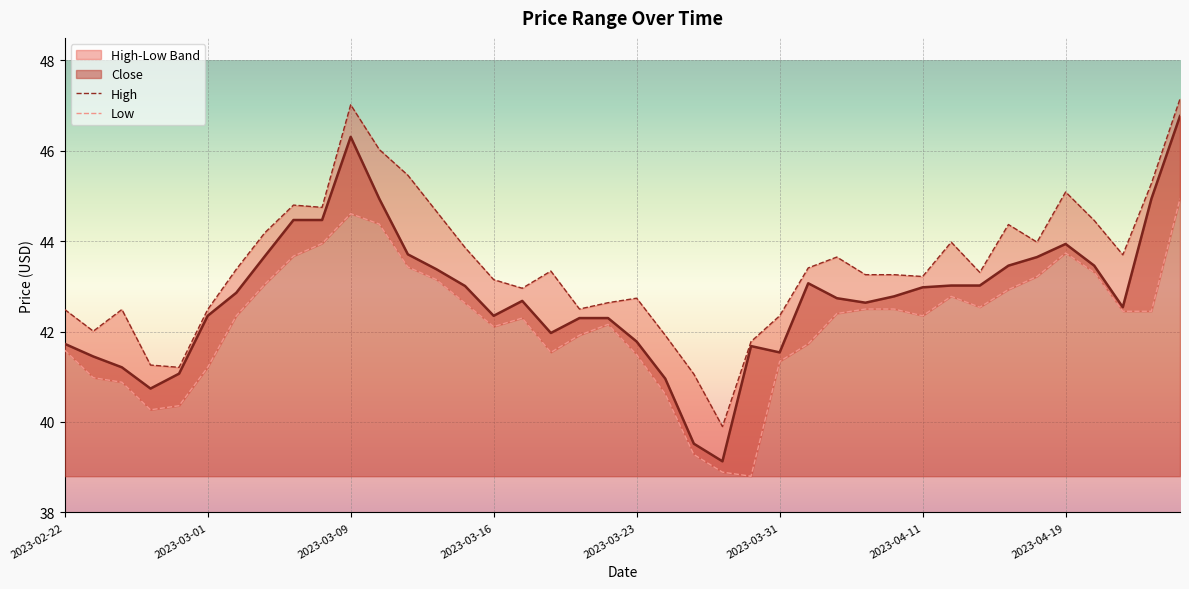

At which category does High reach its first local peak?

2023-02-24